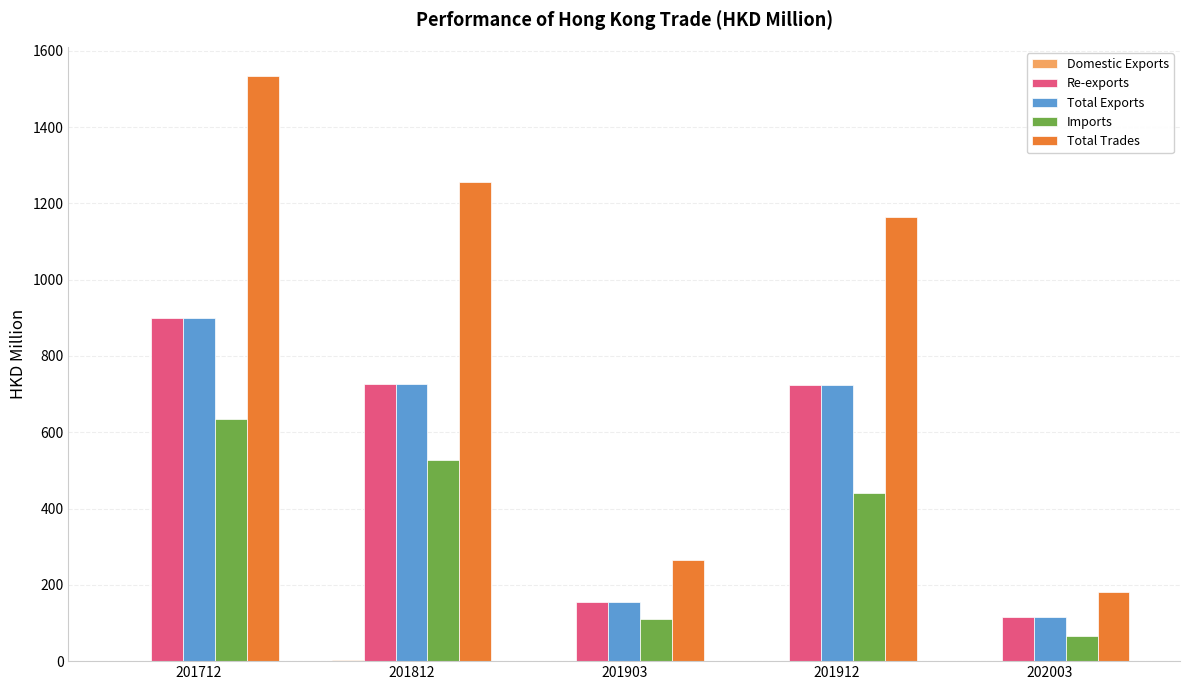

How many groups of bars are there?

5